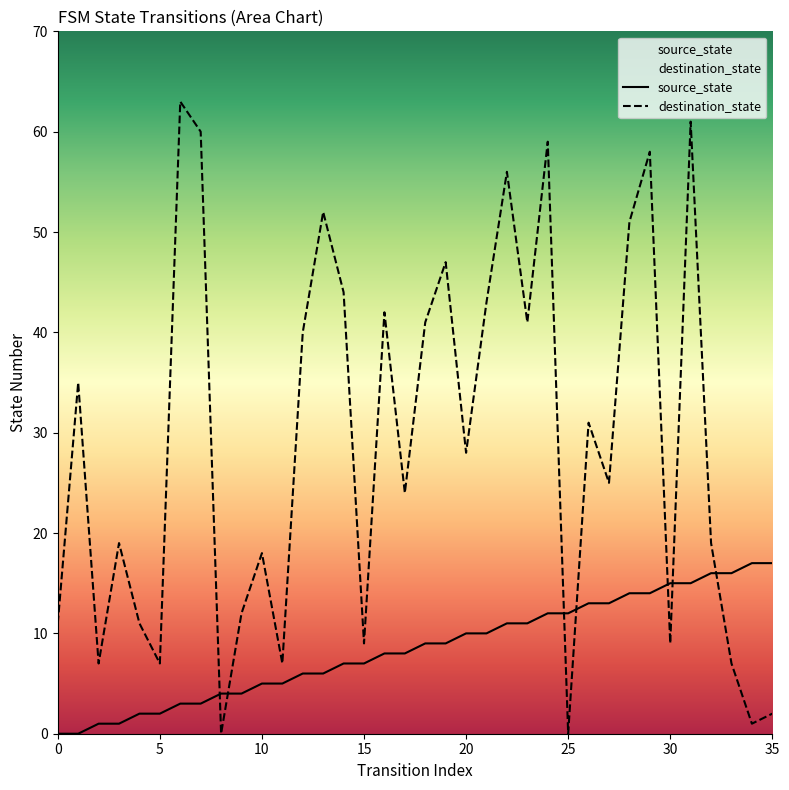

True or false: destination_state and source_state intersect in this chart.

True